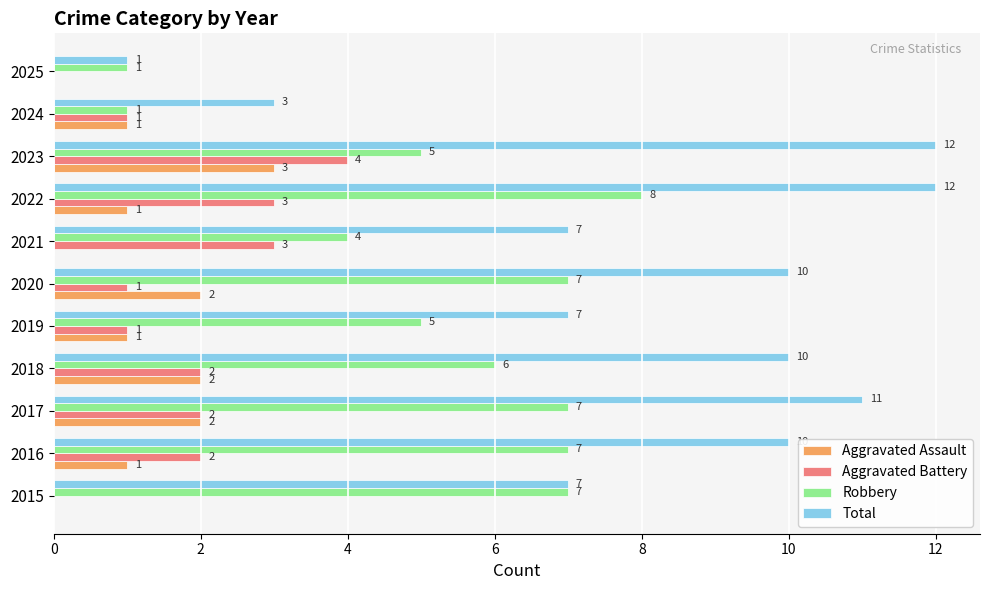

The Aggravated Battery series shows 0 at 2025. True or false?

True